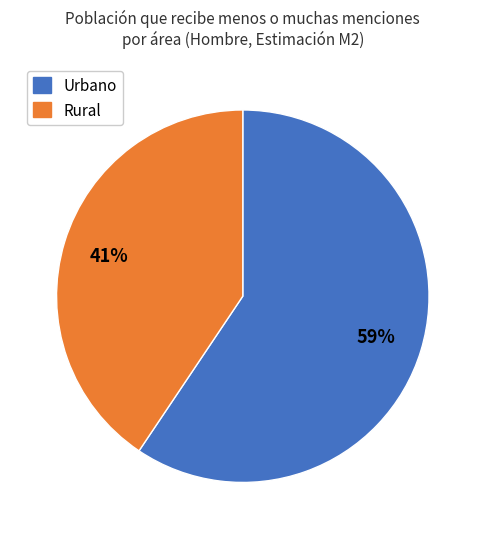

Is there any slice that represents more than half of the pie?

Yes